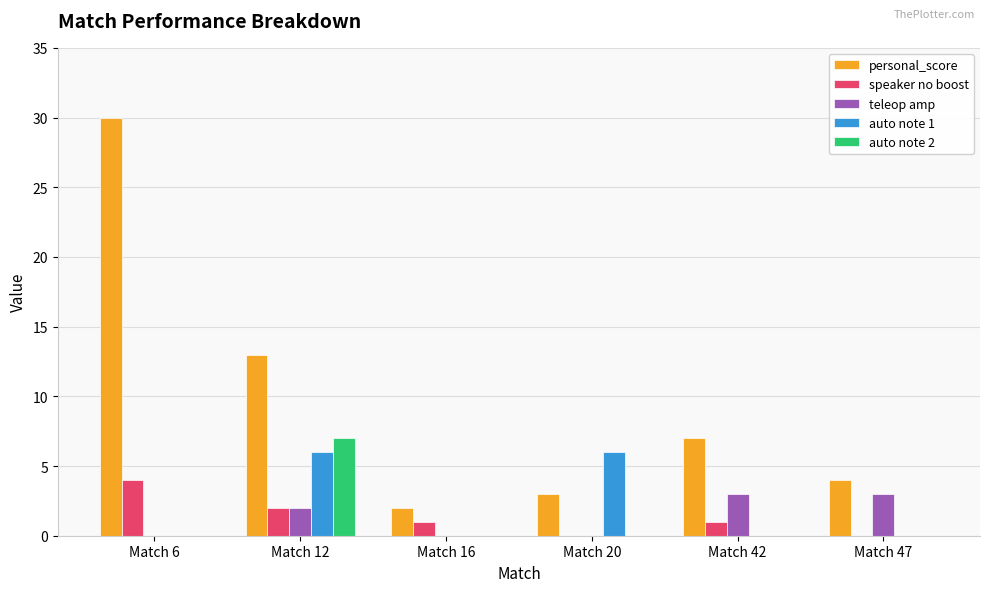

How many groups of bars are there?

6